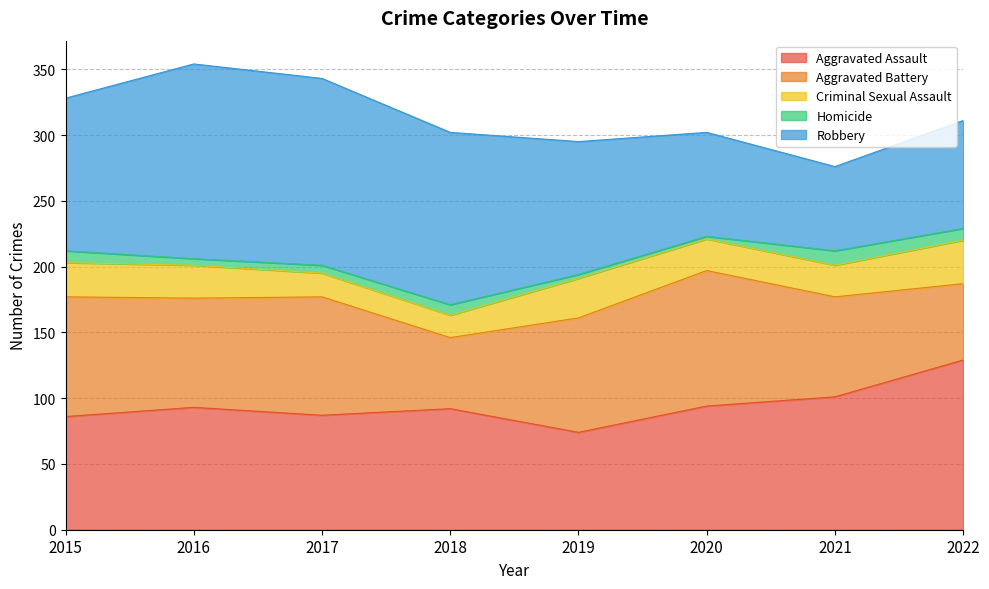

What is the value of the Robbery point at the 2nd from the left?

148